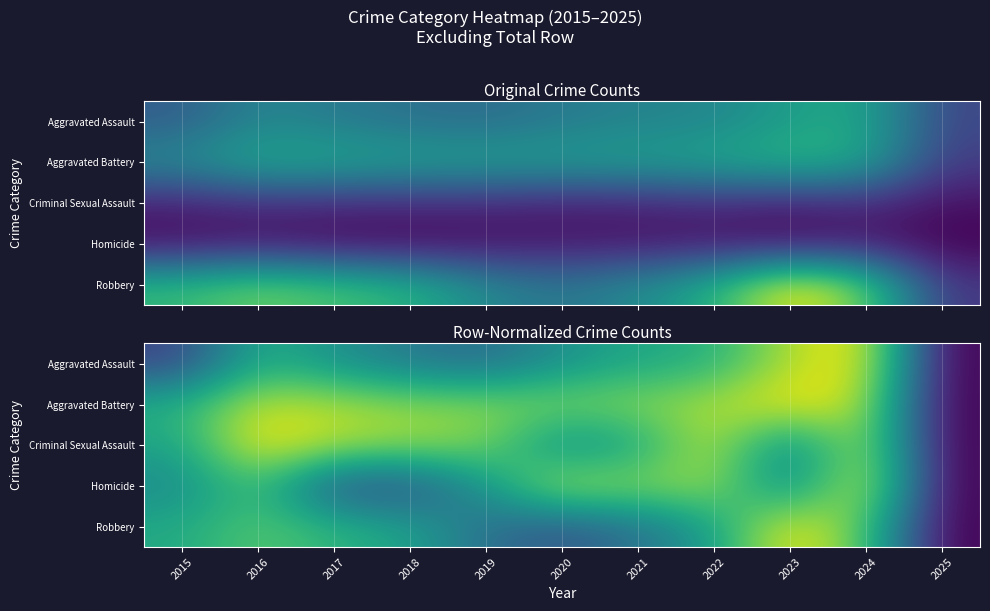

Count the number of categories in the chart.

11